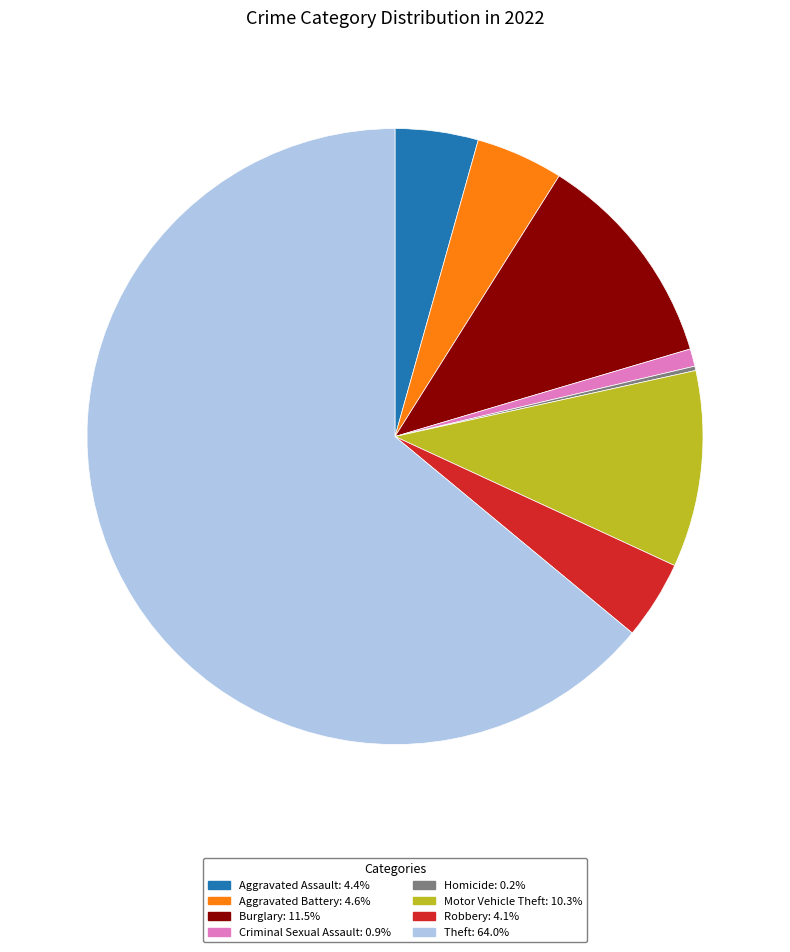

Is there a majority slice in this chart?

Yes